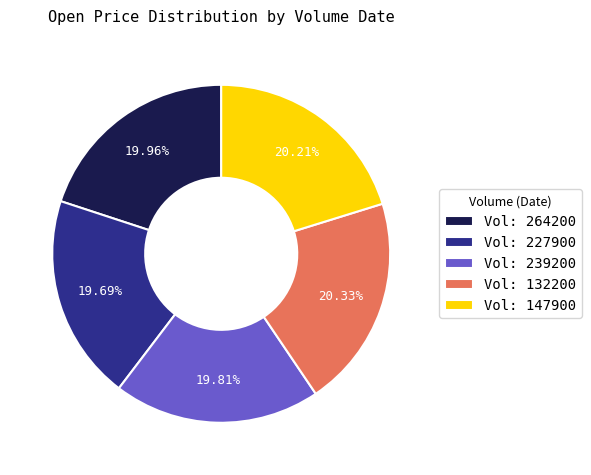

To the nearest percent, what is the difference between the largest and smallest slice percentages?

1%